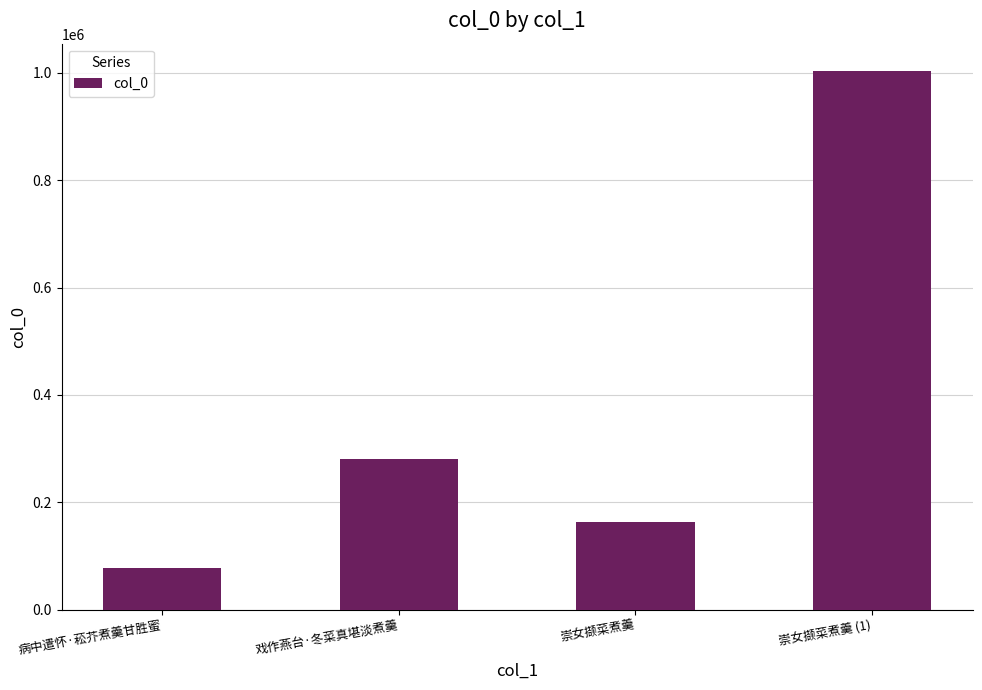

List the labels in order of value, largest first.

崇女撷菜煮羹 (1), 戏作燕台·冬菜真堪淡煮羹, 崇女撷菜煮羹, 病中遣怀·菘芥煮羹甘胜蜜